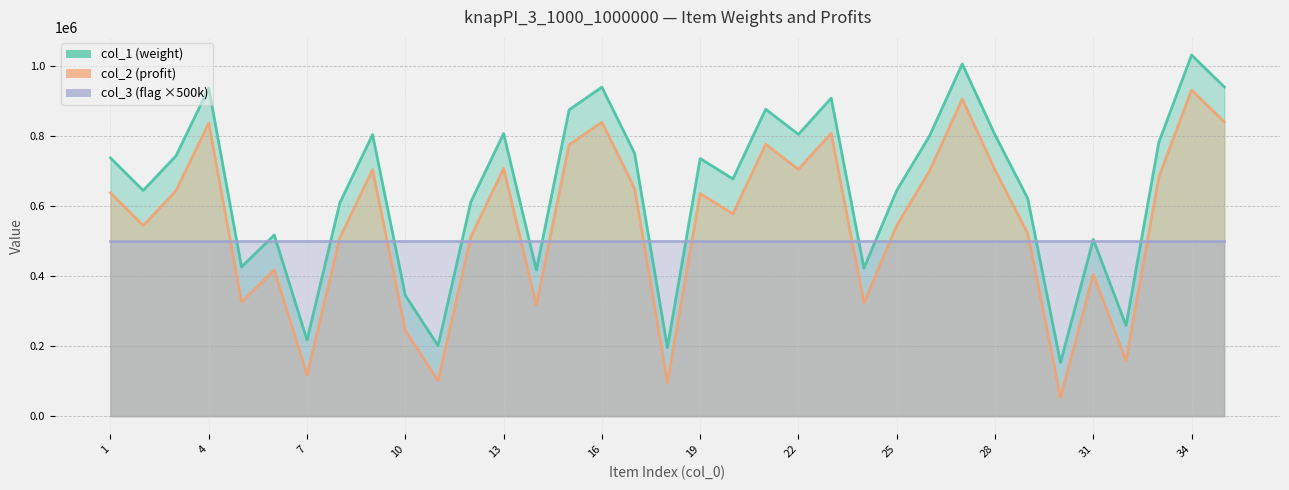

Is it true that col_2 equals 808732 at 23?

True